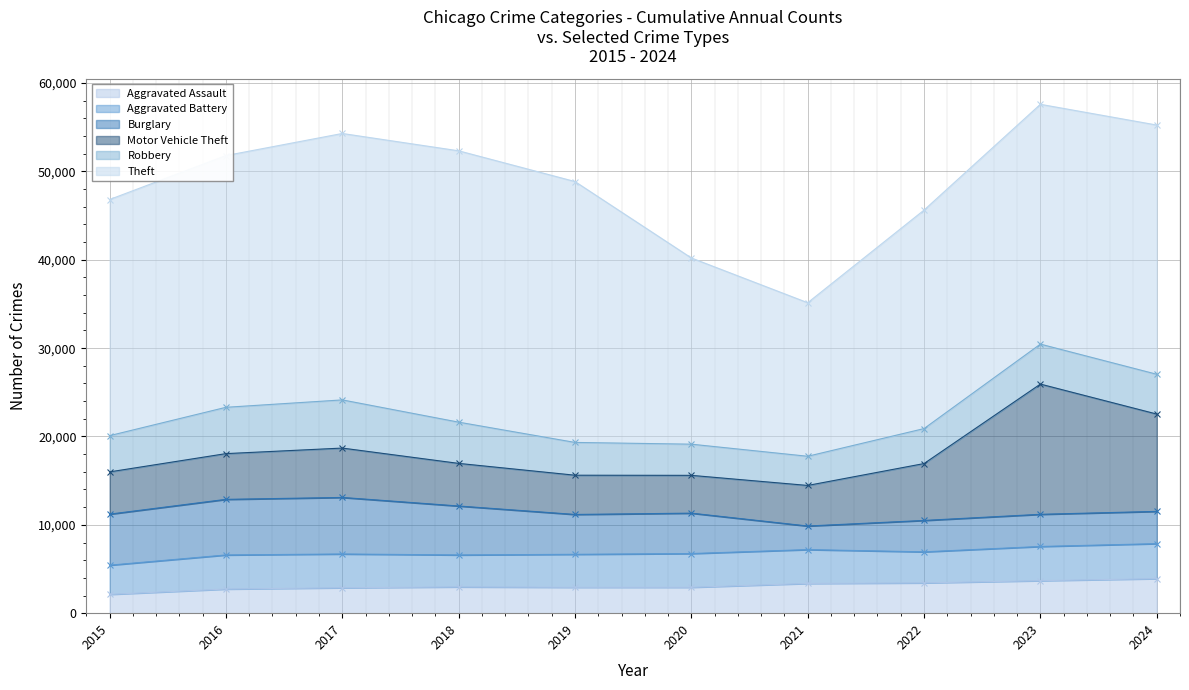

True or false: Aggravated Assault has a value of 2974 at 2018.

True